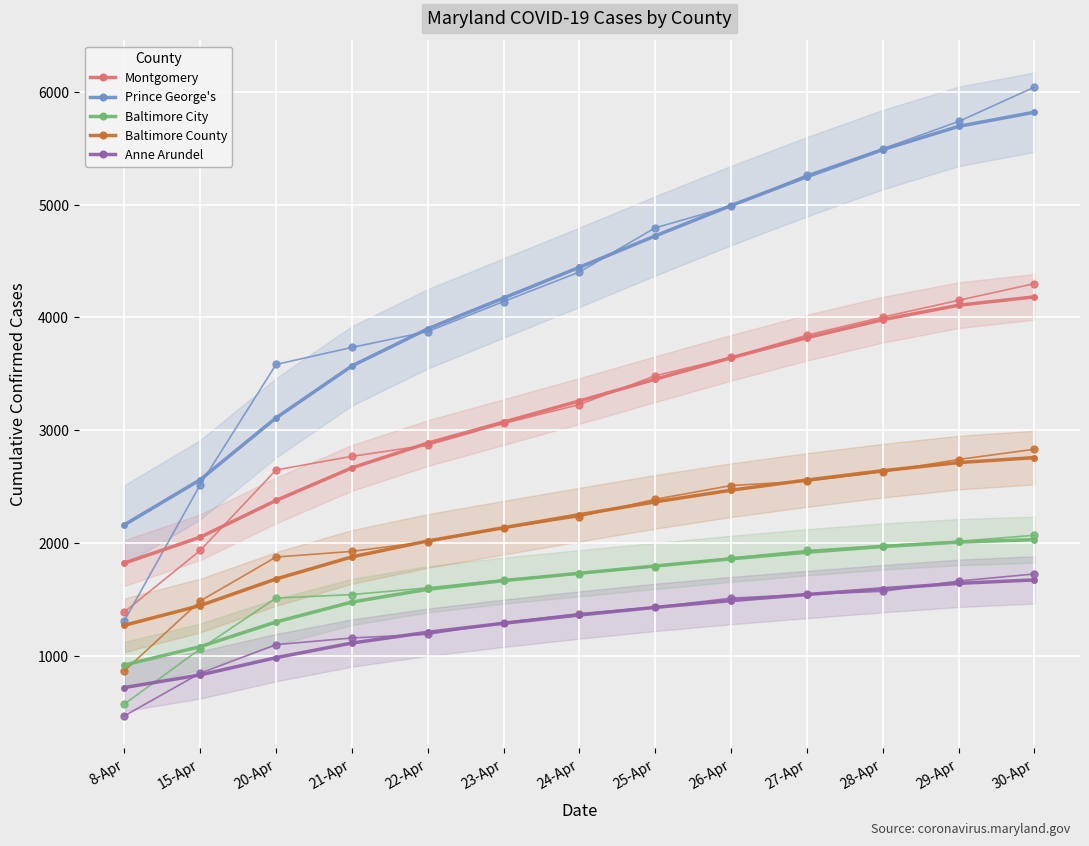

What is the sum of all Baltimore County values?

28175.0